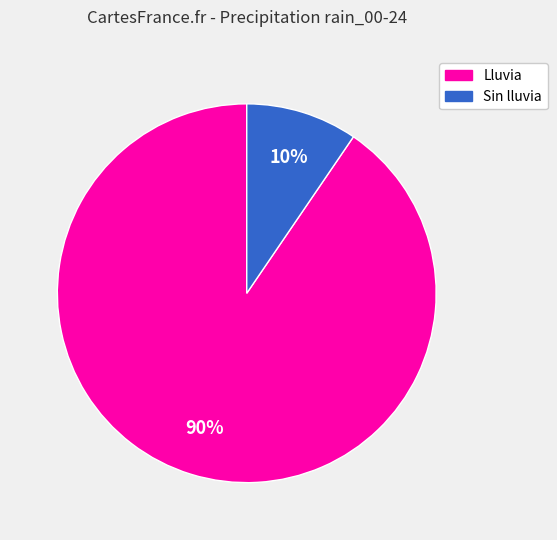

Is there any slice that represents more than half of the pie?

Yes